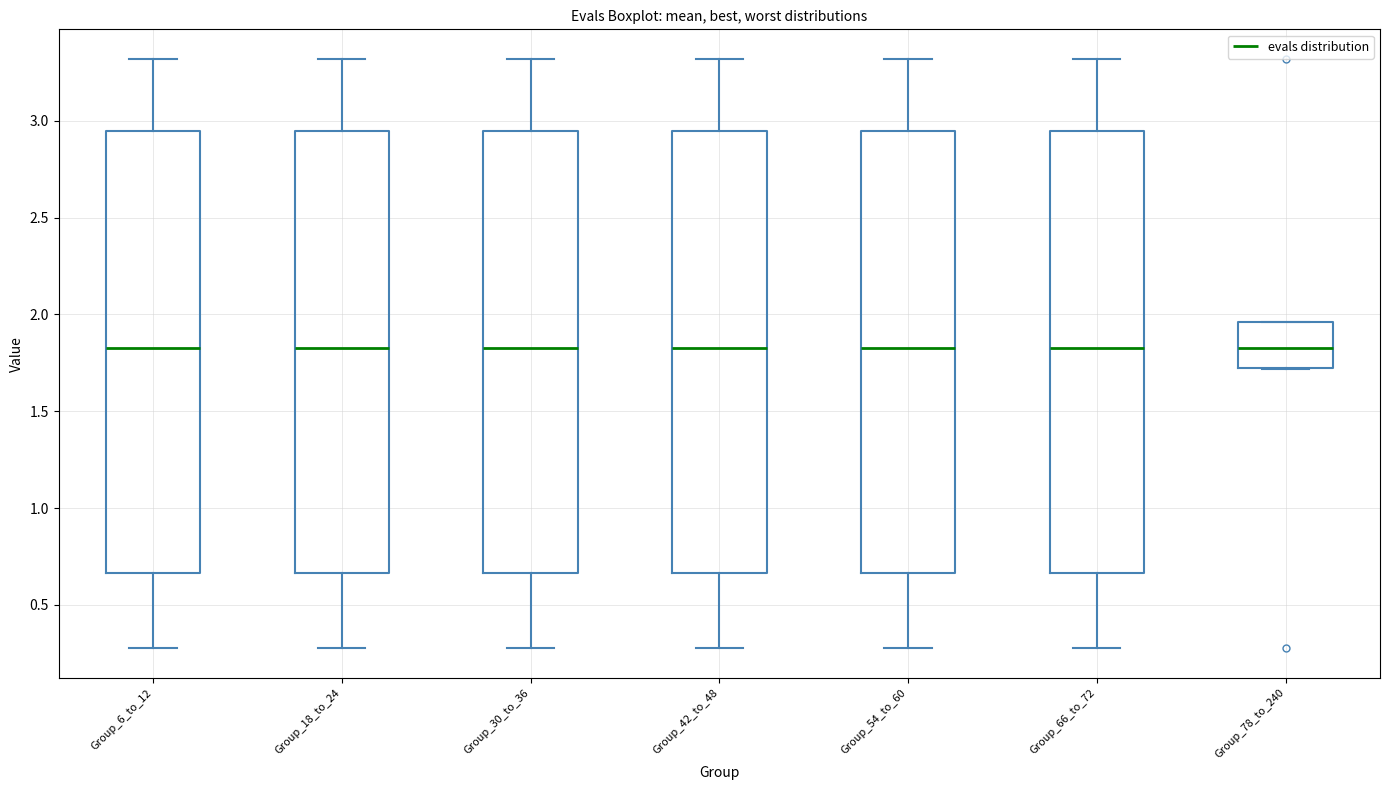

Reading left to right, transcribe this box plot: for each box, give where its median line is, the range the box spans, and where its two whiskers end, as read against the y-axis. The values are not printed on the chart, so give them approximately, as read against the axis.

Group_6_to_12: median 1.85, box 0.65 to 2.95, whiskers 0.30 to 3.30
Group_18_to_24: median 1.85, box 0.65 to 2.95, whiskers 0.30 to 3.30
Group_30_to_36: median 1.85, box 0.65 to 2.95, whiskers 0.30 to 3.30
Group_42_to_48: median 1.85, box 0.65 to 2.95, whiskers 0.30 to 3.30
Group_54_to_60: median 1.85, box 0.65 to 2.95, whiskers 0.30 to 3.30
Group_66_to_72: median 1.85, box 0.65 to 2.95, whiskers 0.30 to 3.30
Group_78_to_240: median 1.80, box 1.70 to 1.95, whiskers 1.70 to 1.95